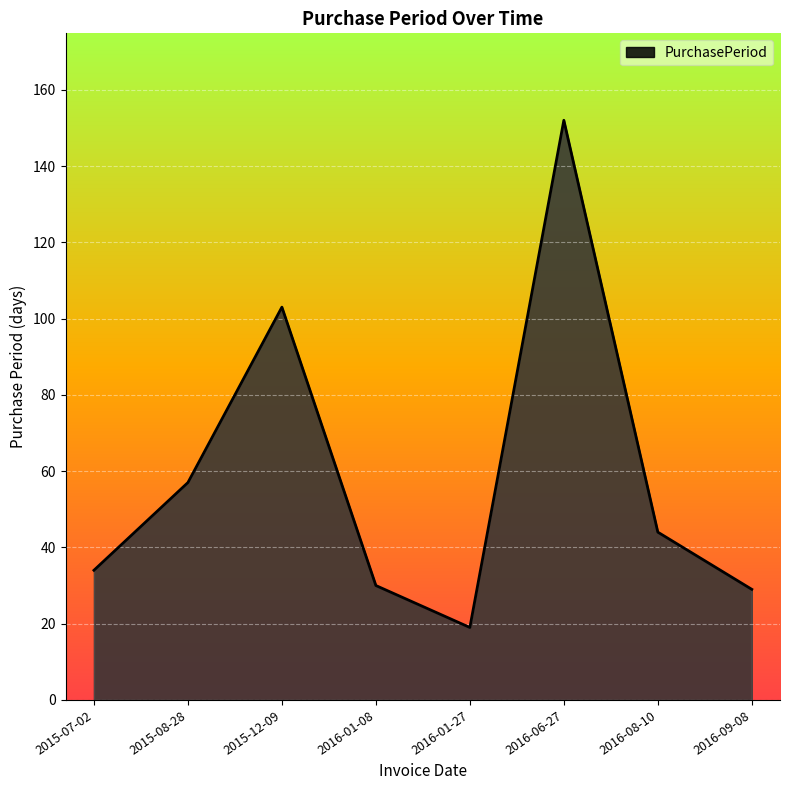

The chart shows a value of 15 at 2016-09-08. True or false?

False